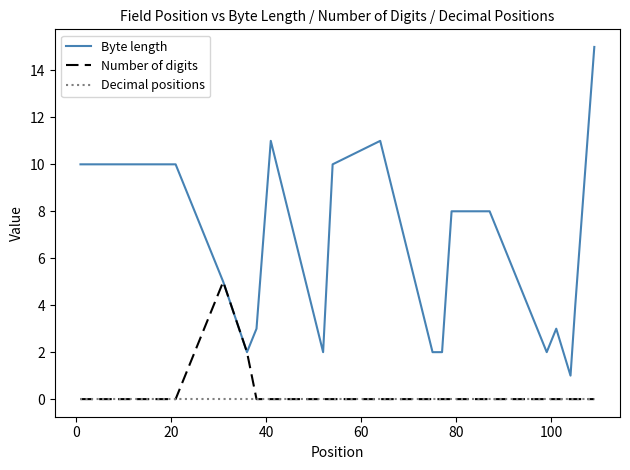

Rank the series by their maximum value, from lowest to highest.

Decimal positions, Number of digits, Byte length